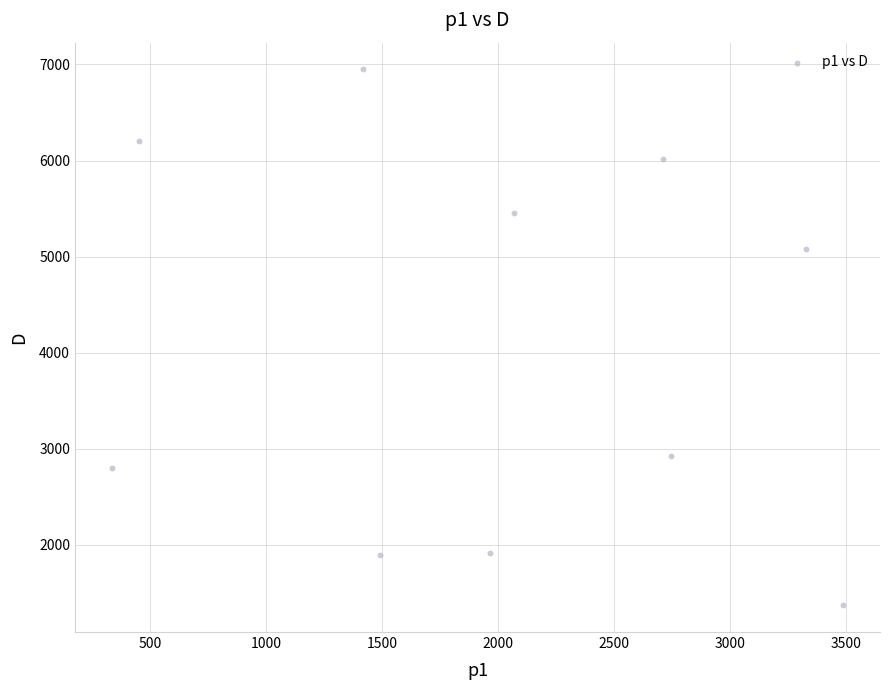

What is the average Y value?

4060.4